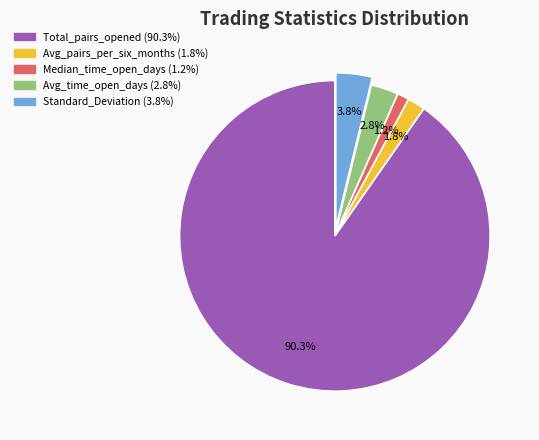

Which slice is the smallest?

Median_time_open_days